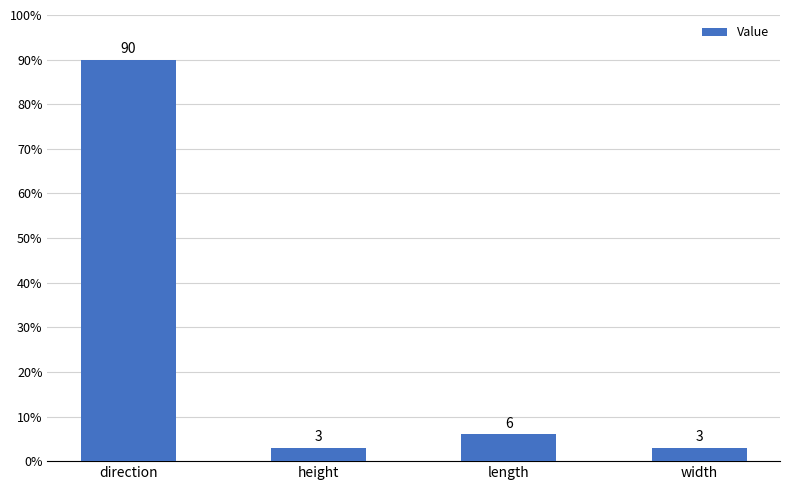

At which label is the value closest to 46?

length